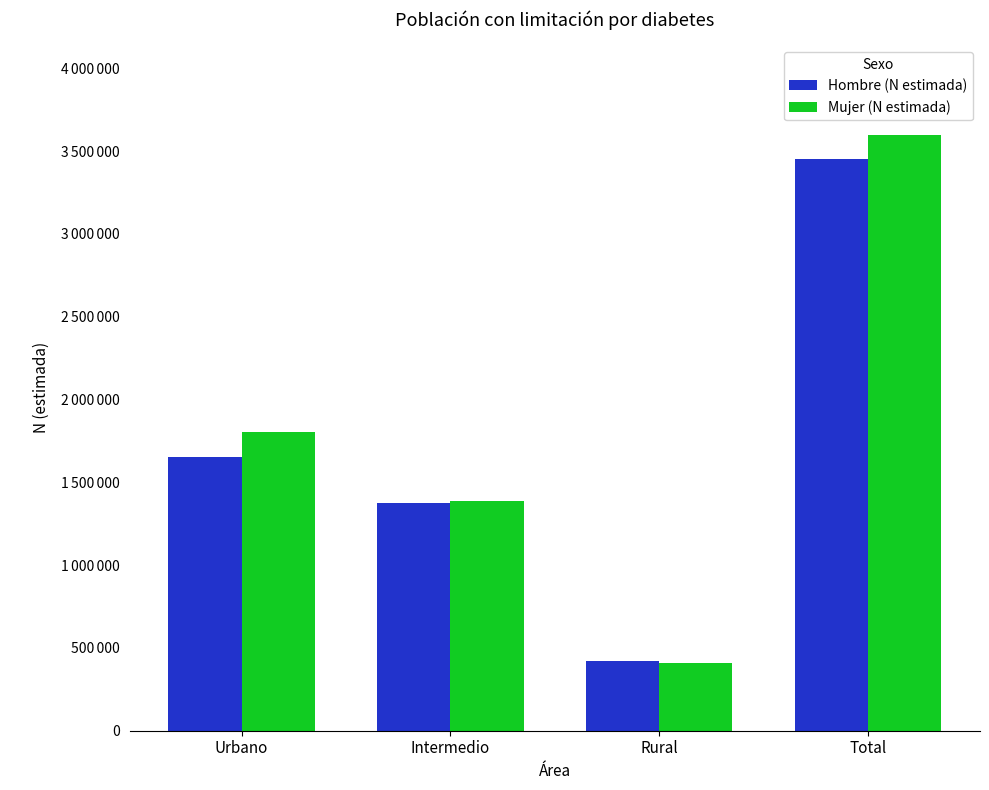

Are the bars horizontal?

No